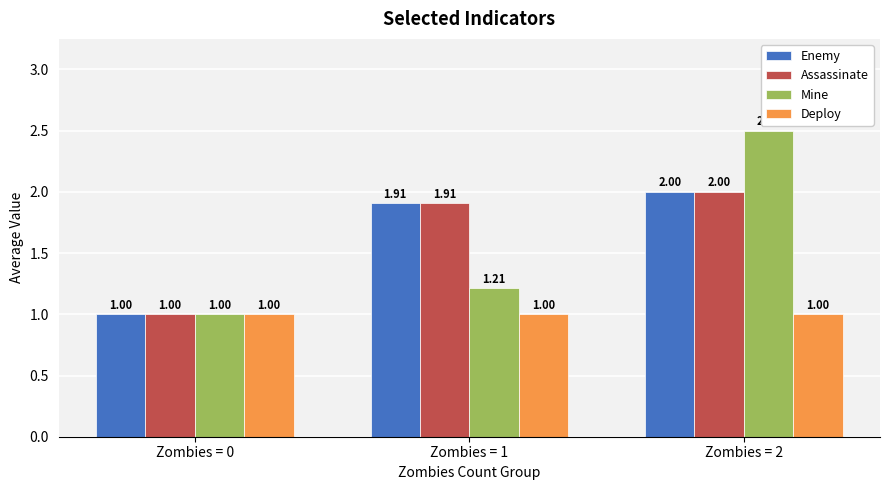

Read the Deploy value at Zombies = 2.

1.0